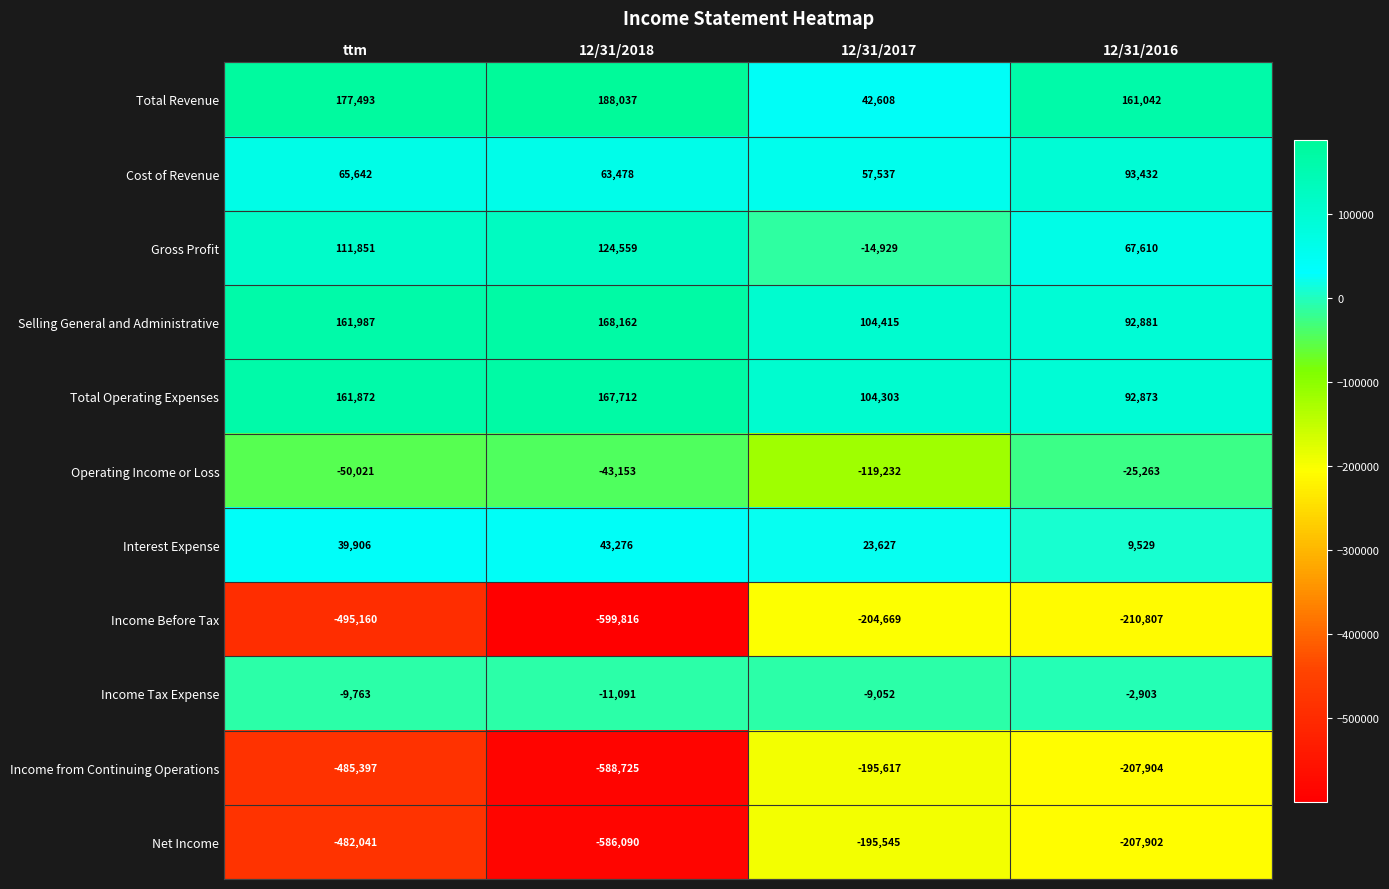

Rank the series at 12/31/2017 from lowest to highest value.

Income Before Tax, Income from Continuing Operations, Net Income, Operating Income or Loss, Gross Profit, Income Tax Expense, Interest Expense, Total Revenue, Cost of Revenue, Total Operating Expenses, Selling General and Administrative